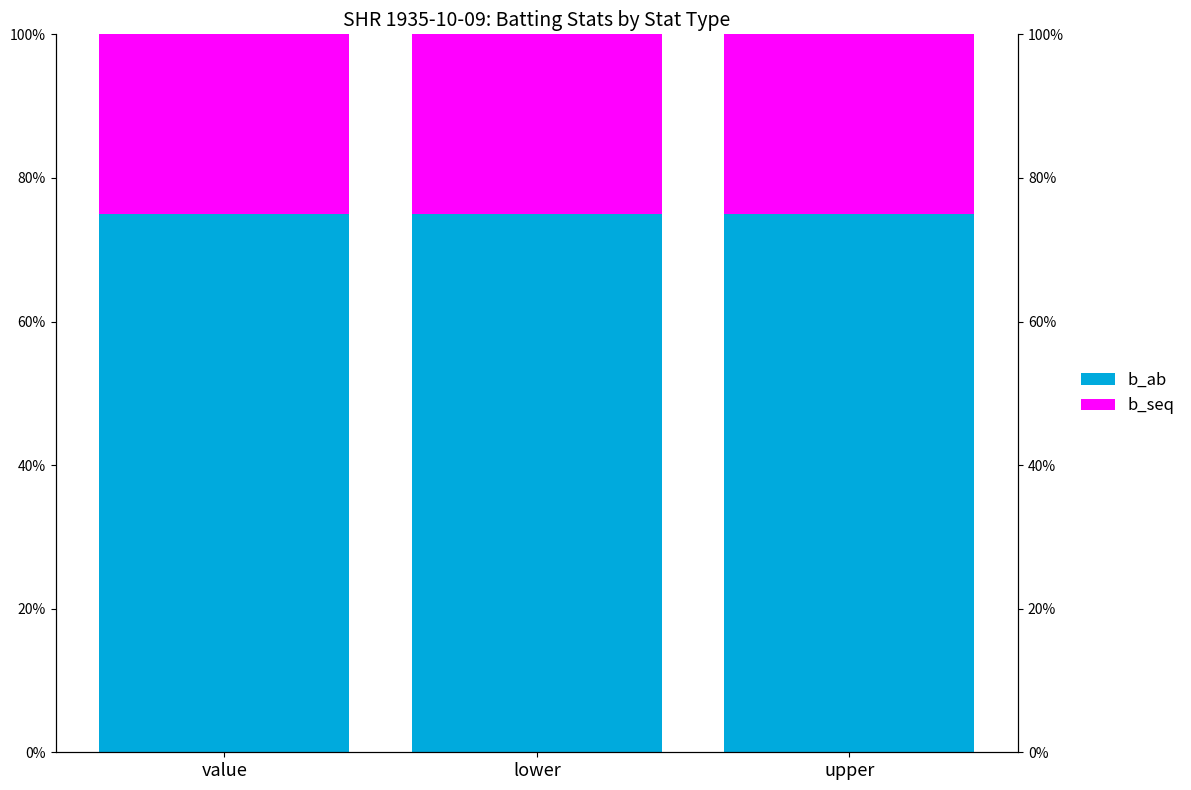

Reading left to right, what are all the values shown in this chart?

b_ab: 0.8	0.8	0.8
b_seq: 0.2	0.2	0.2